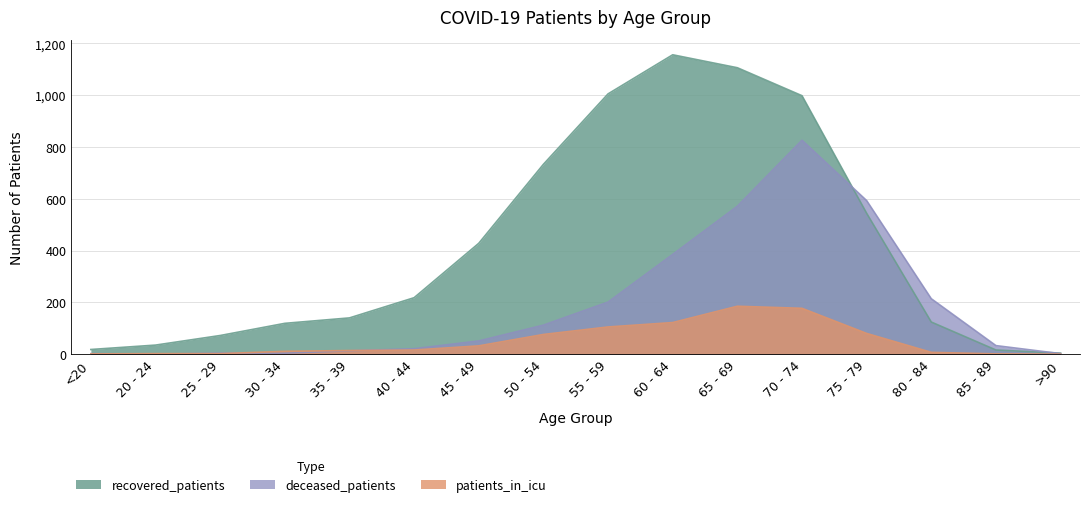

Reading right to left, transcribe all the data shown in this chart.

recovered_patients: 4	16	124	544	998	1106	1156	1005	733	428	218	140	119	72	35	18
patients_in_icu: 0	1	7	80	177	185	122	105	76	32	16	14	11	2	2	1
deceased_patients: 2	33	214	593	826	571	385	201	112	51	21	13	4	4	0	2